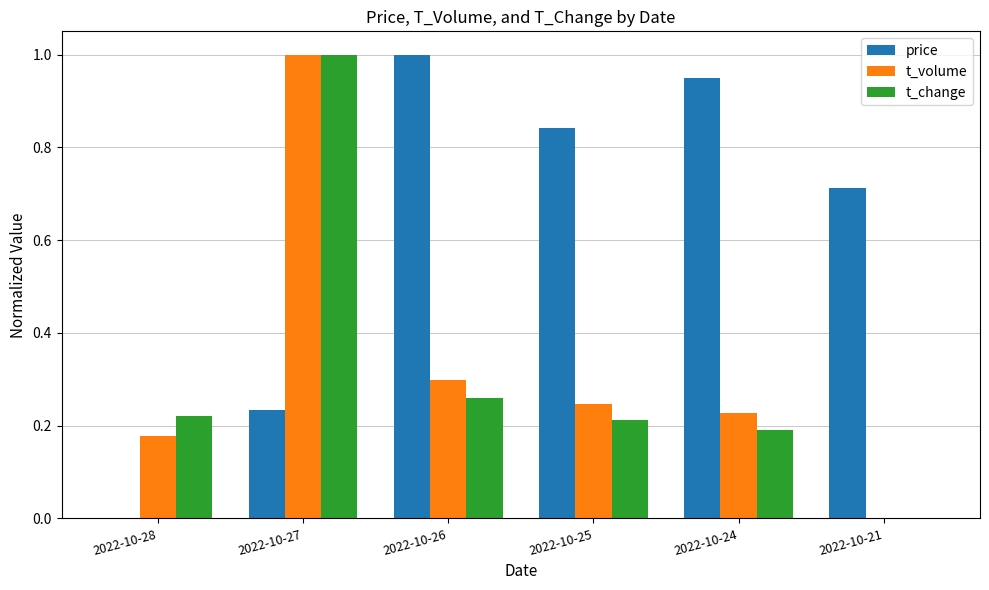

What are all the series names shown in the legend?

price, t_volume, t_change